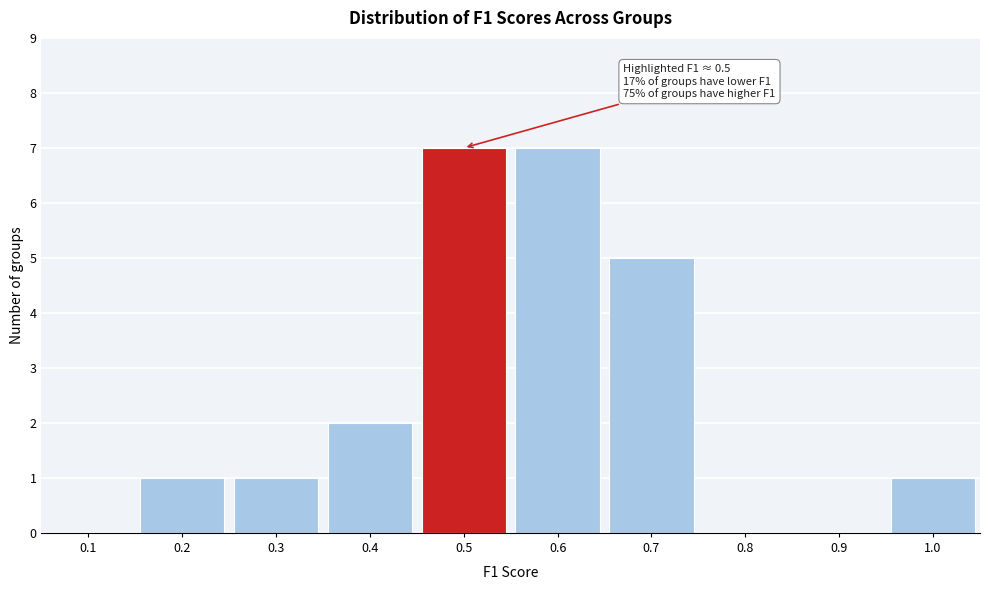

Reading left to right, list all the values displayed in this chart.

0.1=0	0.2=1	0.3=1	0.4=2	0.5=7	0.6=7	0.7=5	0.8=0	0.9=0	1.0=1